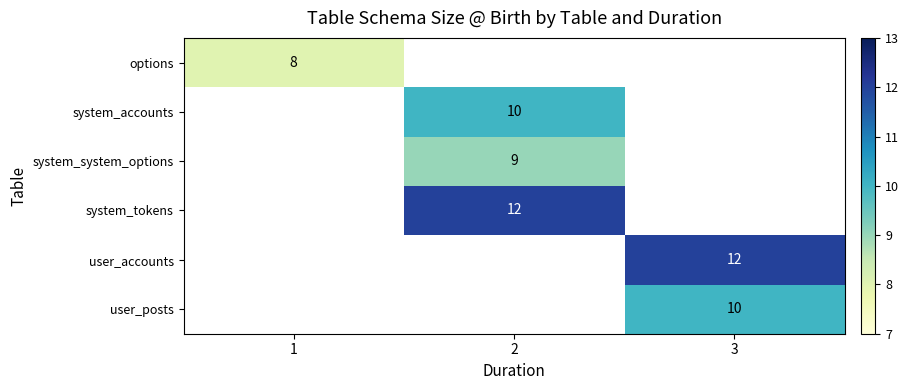

True or false: options has a value of 8 at 1.

True